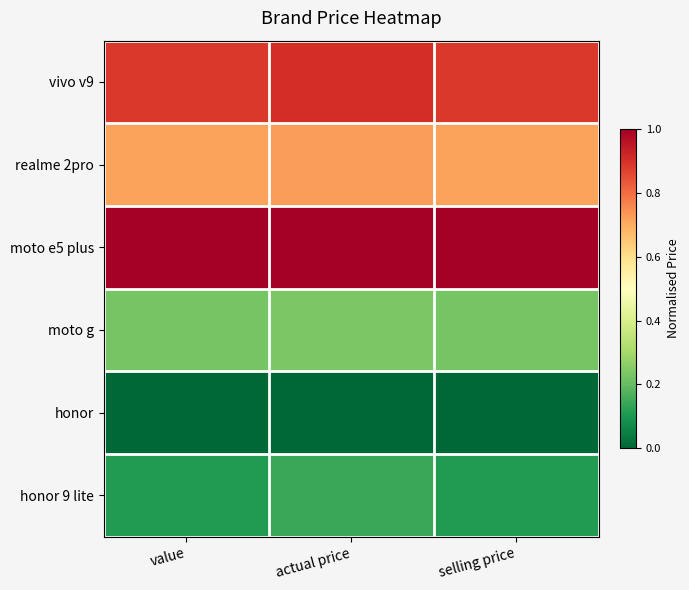

At how many categories does at least one series exceed 0?

3